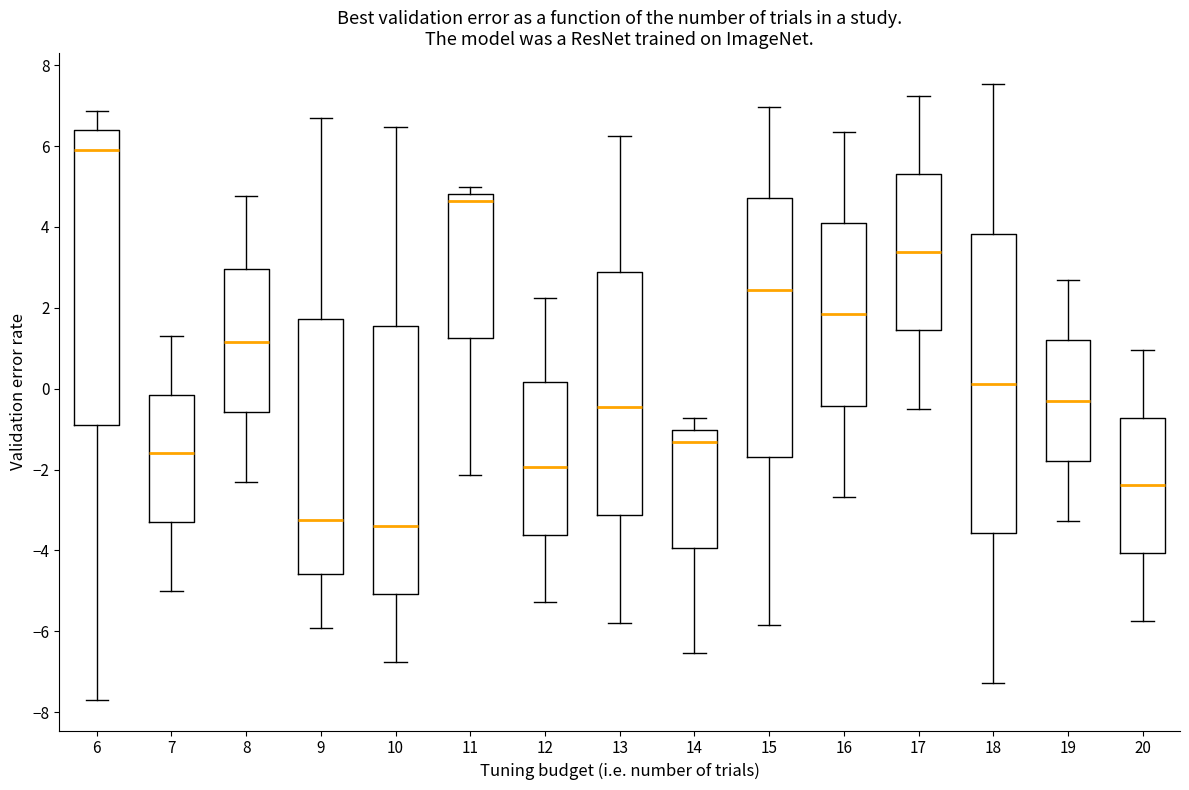

Where does the upper whisker of the box at x = 19 end on the y-axis? The values are not printed on the chart, so give them approximately, as read against the axis.

2.6